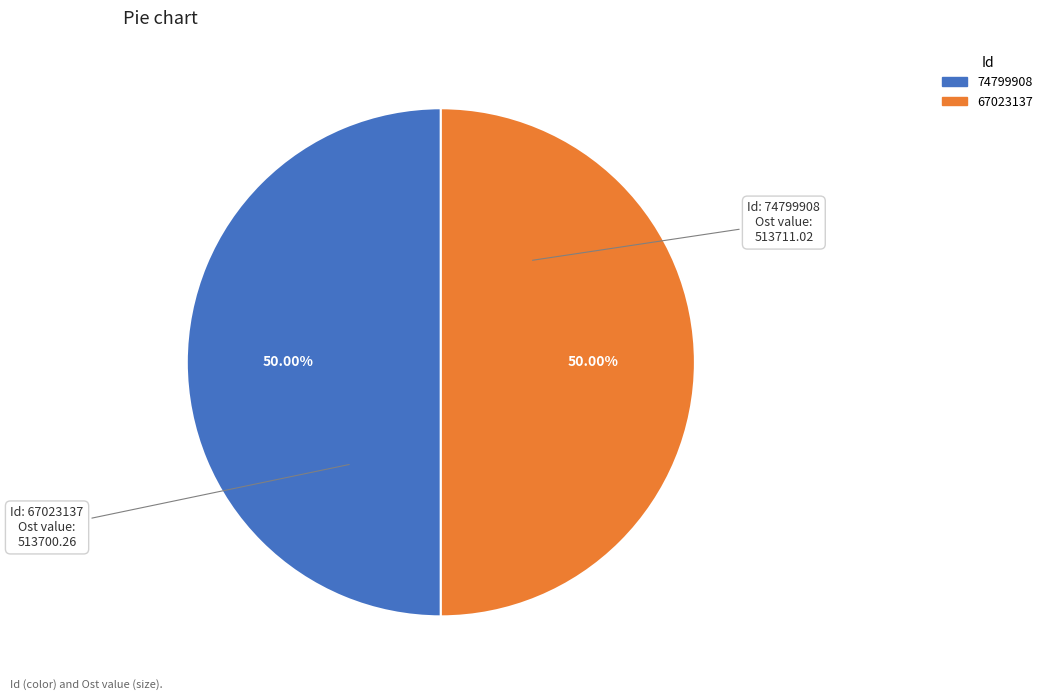

To the nearest percent, what percentage of the pie is 67023137?

50%